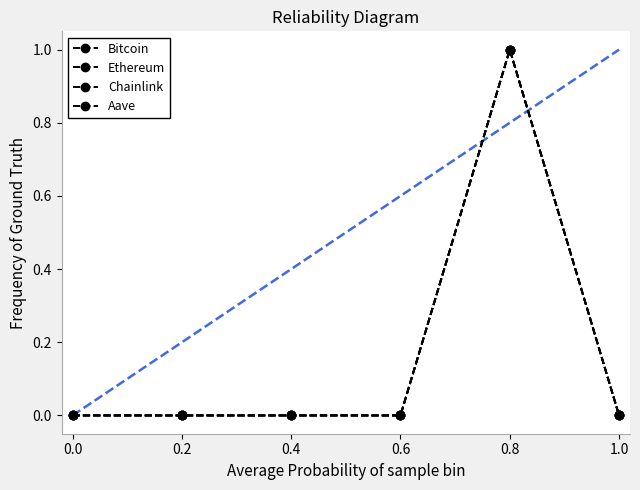

Does the chart have visible grid lines?

No